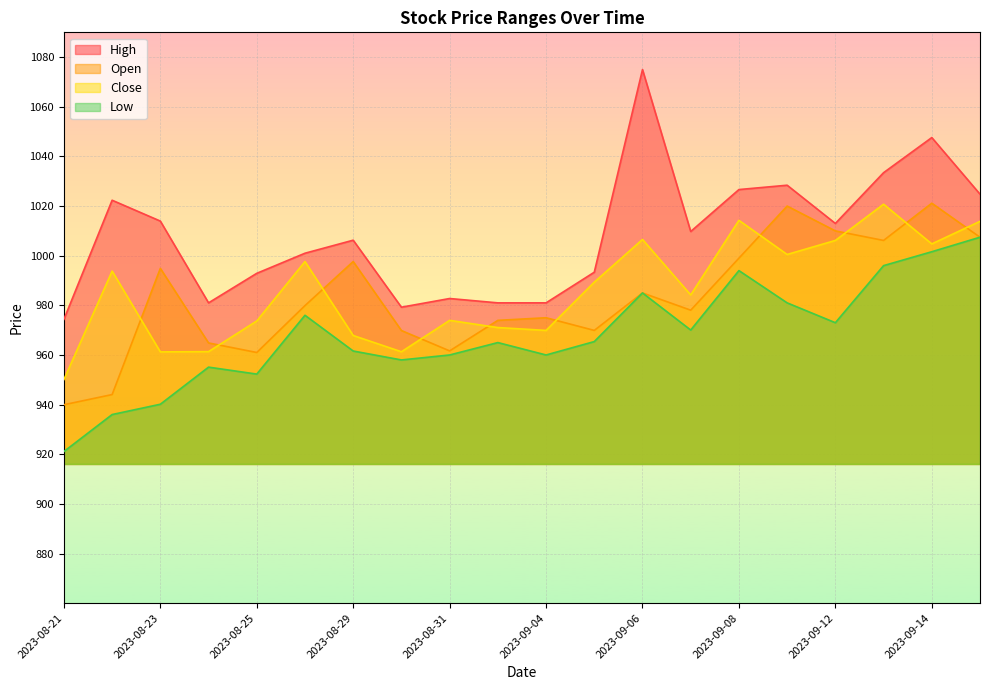

Is it true that Close equals 984.2 at 2023-09-07?

True